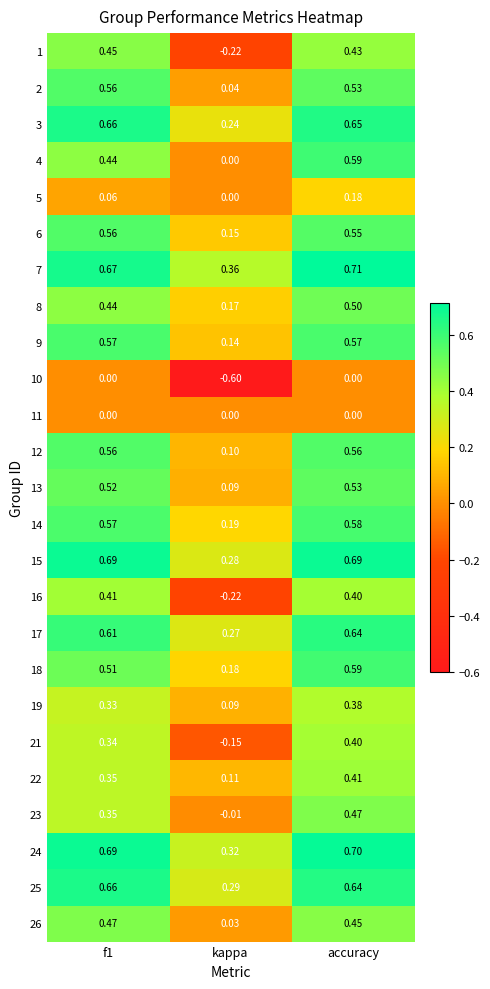

Which category has the highest value in the 22 series?

accuracy